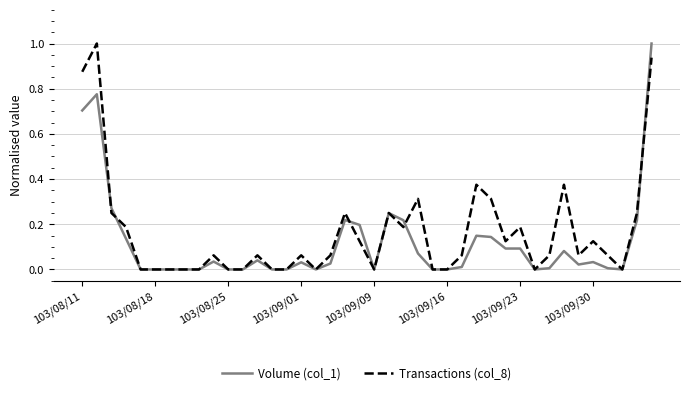

In Transactions (col_8), how many points are higher than both neighbors (excluding endpoints)?

11